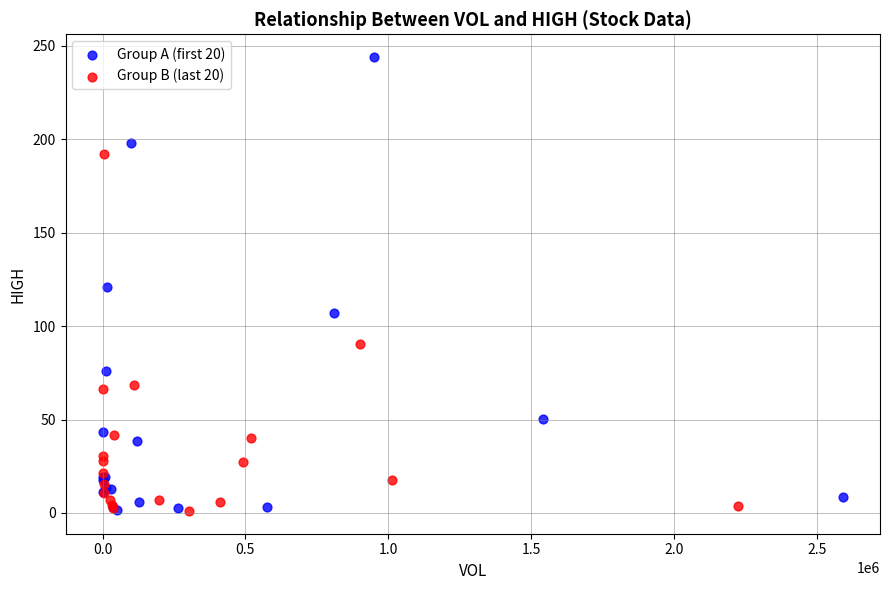

Which series contains the highest Y value?

Group A (first 20)